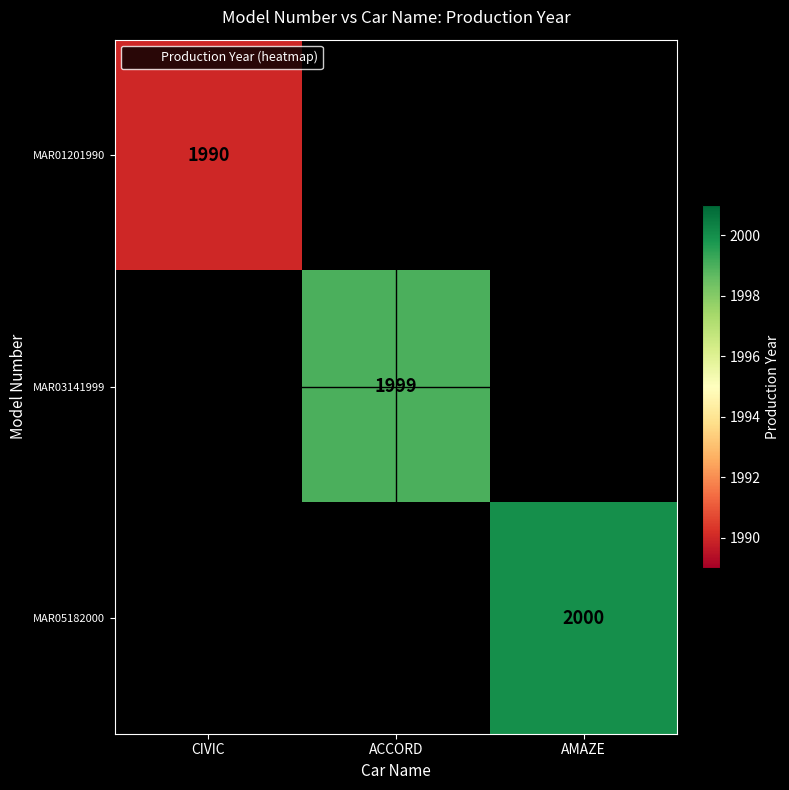

The MAR01201990 series shows 1990 at CIVIC. True or false?

True